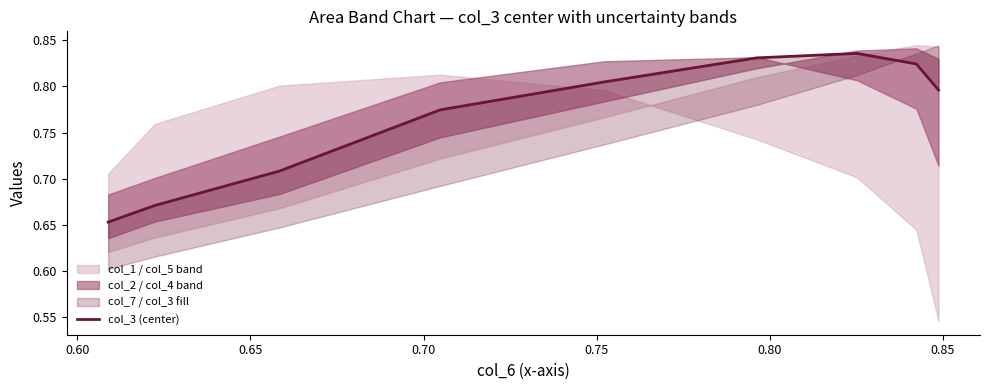

What is the value of the 5th point from the left?

0.8